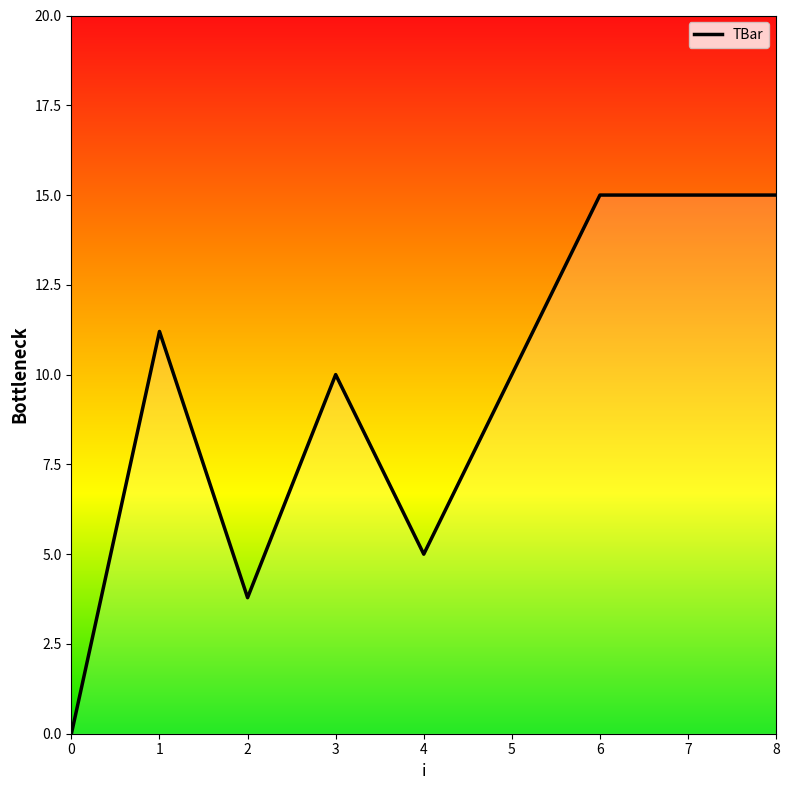

Is it true that the value at 2 is 3.8?

True